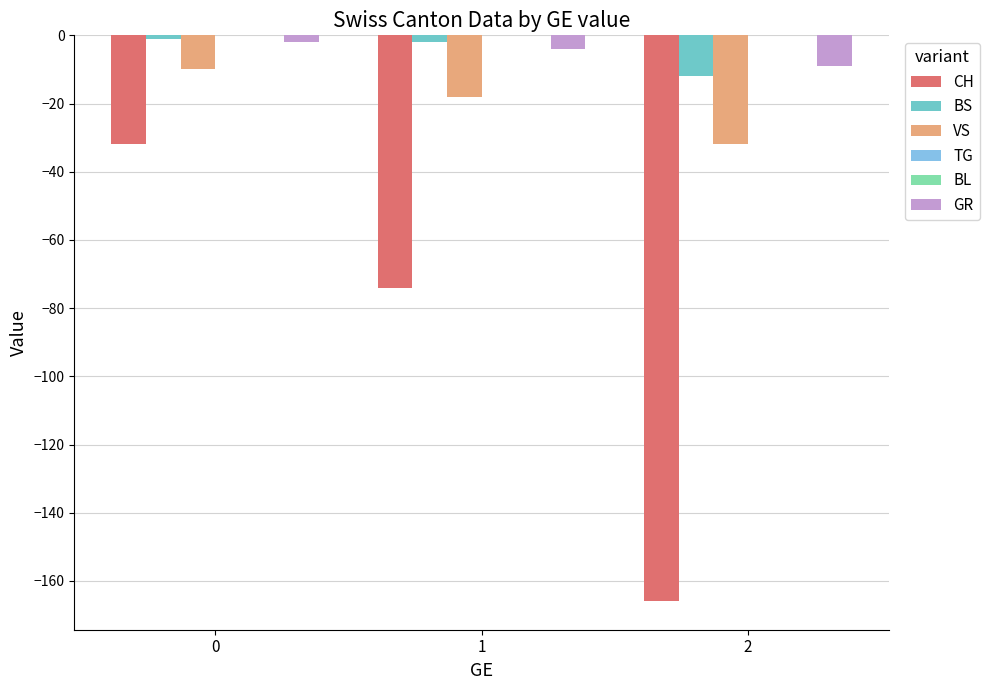

How many data points does each series have?

3